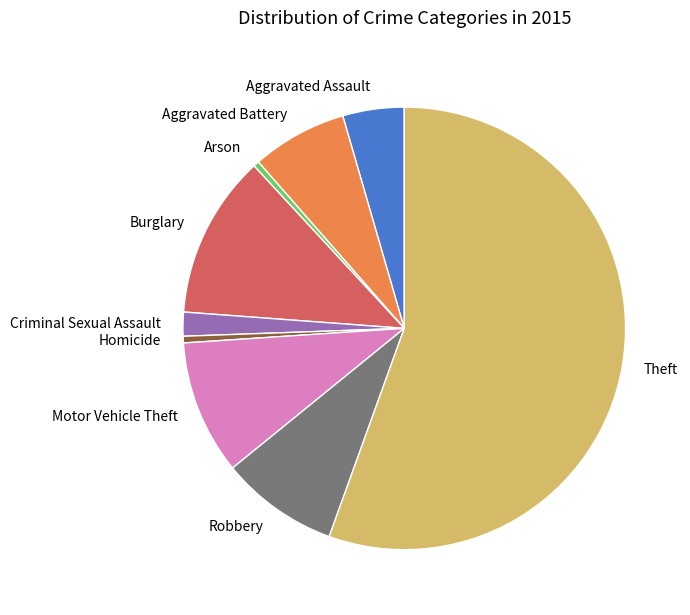

What is the largest slice in the pie chart?

Theft